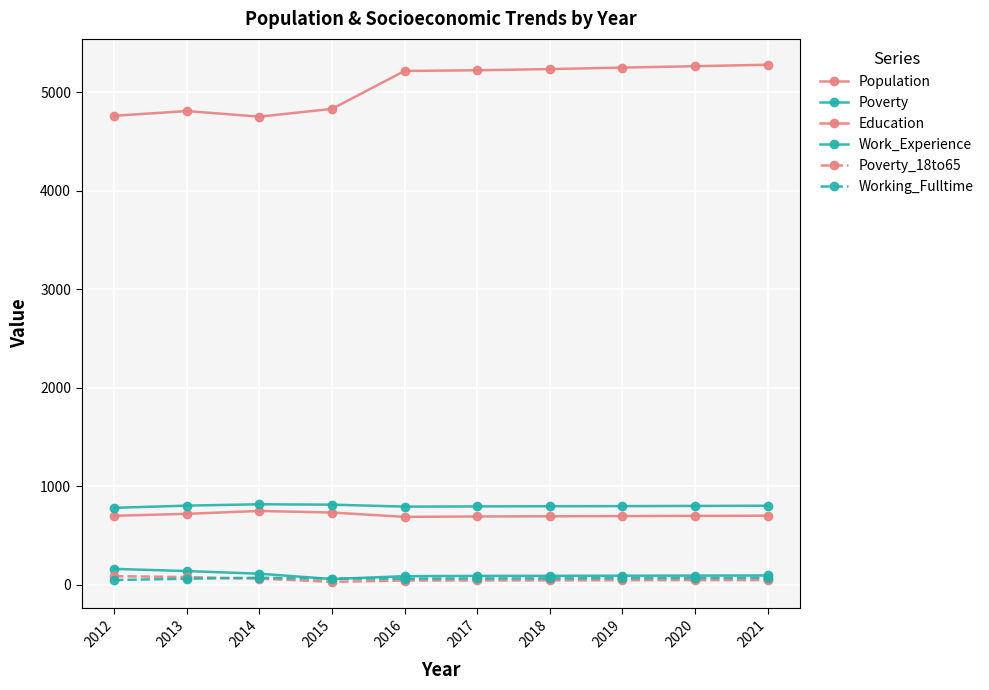

Reading left to right, list all the values displayed in this chart.

Population: 2012=4761	2013=4809	2014=4752	2015=4831	2016=5216	2017=5223	2018=5235	2019=5250	2020=5264	2021=5279
Poverty: 2012=162	2013=140	2014=113	2015=59	2016=88	2017=91	2018=92	2019=93	2020=94	2021=95
Education: 2012=701	2013=721	2014=750	2015=734	2016=690	2017=694	2018=696	2019=698	2020=700	2021=702
Work_Experience: 2012=782	2013=804	2014=818	2015=814	2016=794	2017=796	2018=798	2019=799	2020=801	2021=803
Poverty_18to65: 2012=88	2013=79	2014=63	2015=31	2016=44	2017=45	2018=46	2019=47	2020=48	2021=48
Working_Fulltime: 2012=49	2013=62	2014=72	2015=64	2016=63	2017=65	2018=66	2019=68	2020=70	2021=72